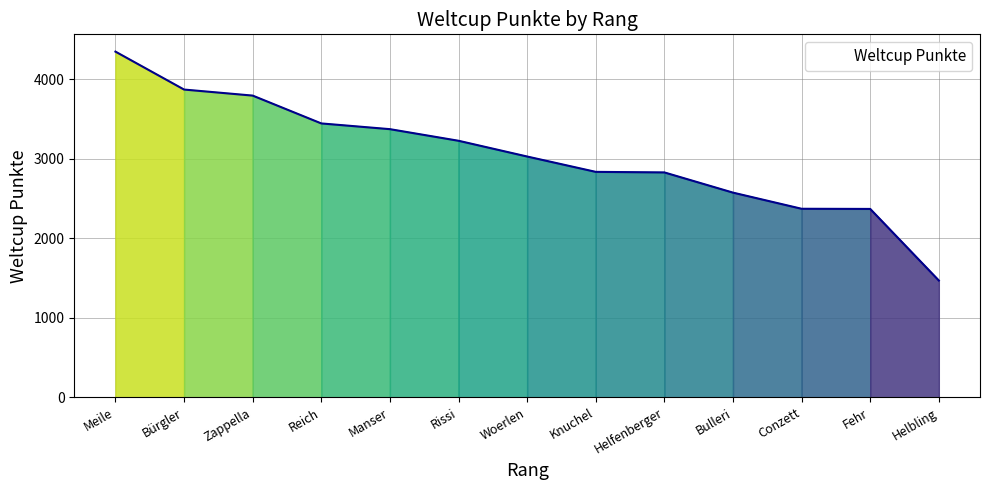

Is it true that the value at Helbling is 783?

False